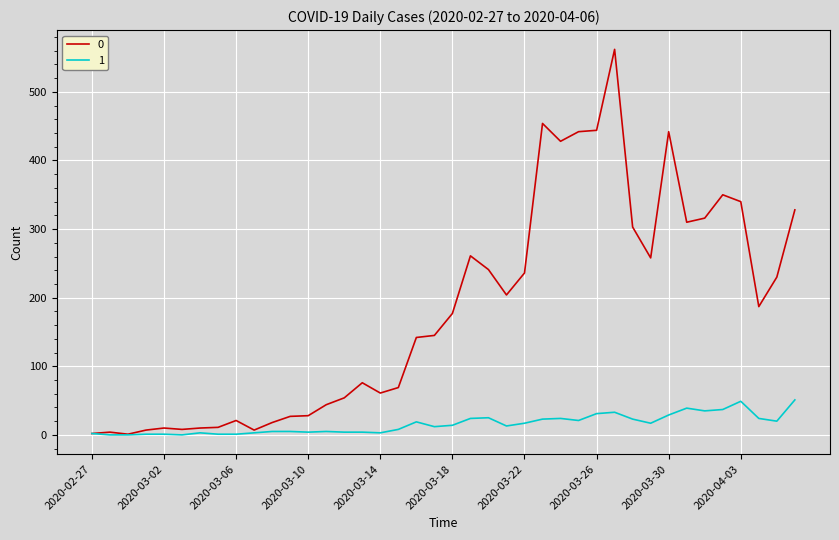

What is the maximum value shown in the chart?

562